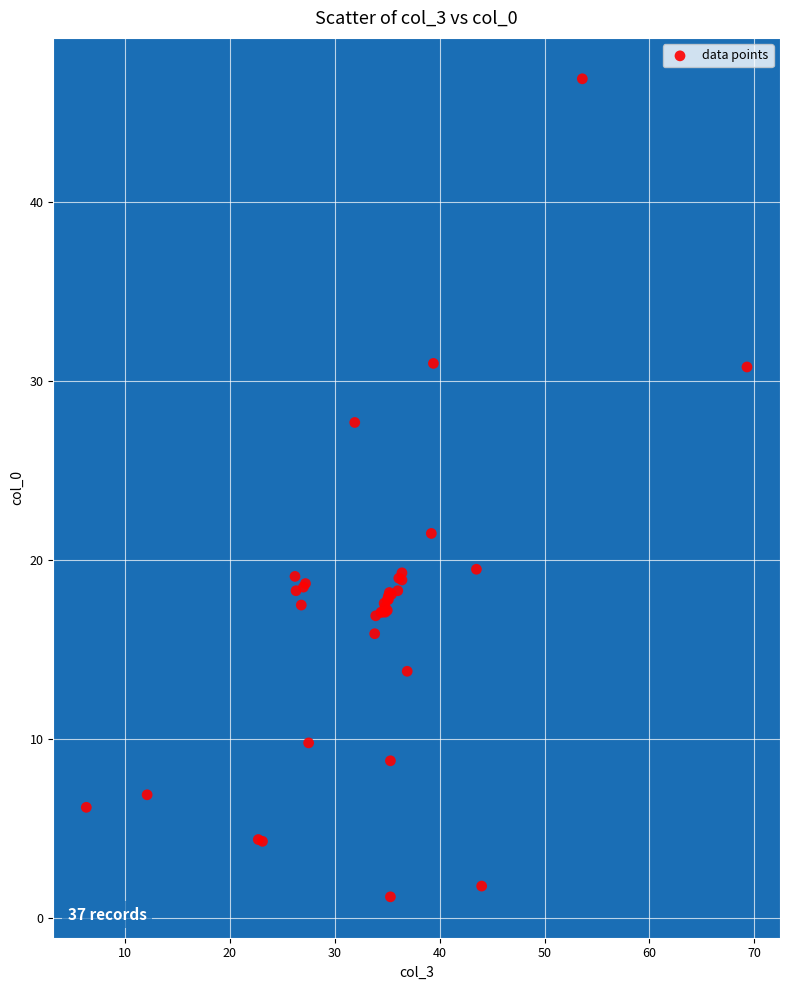

What Y value in the scatter plot is closest to 24?

21.5